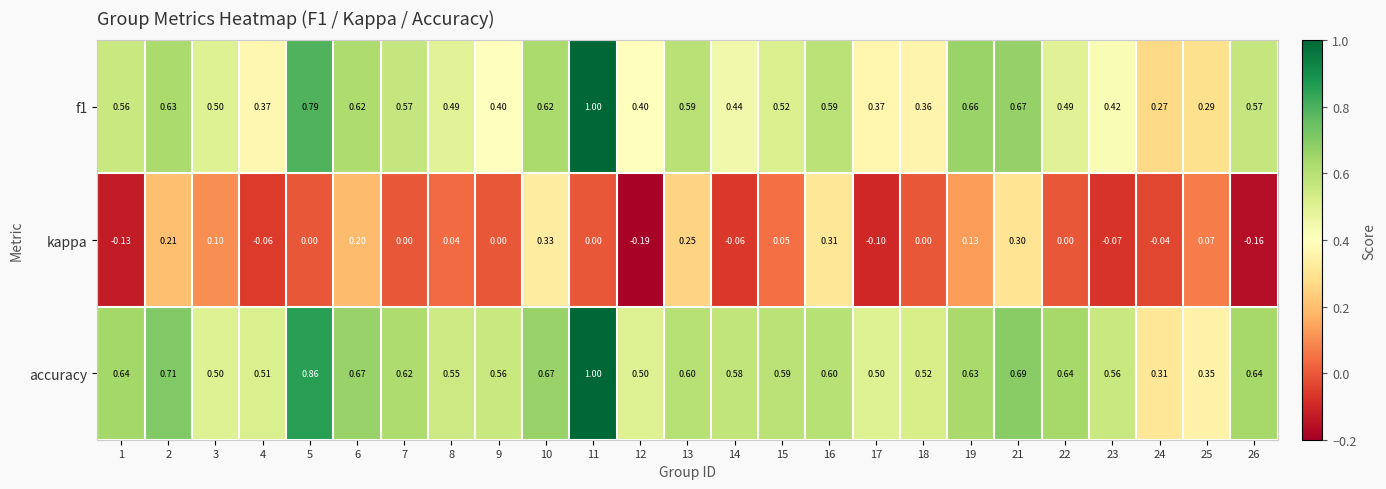

Which series changed the most between 3 and 18?

f1